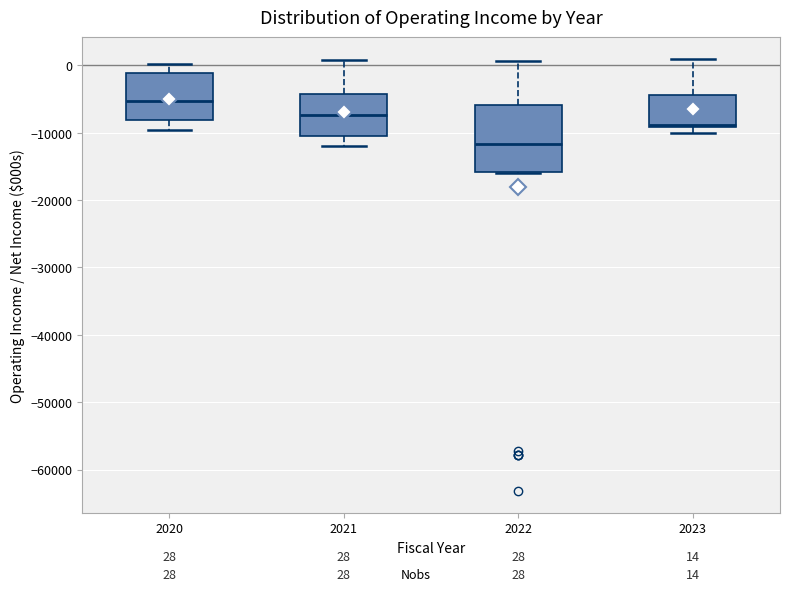

Which box's median line is the highest?

2020